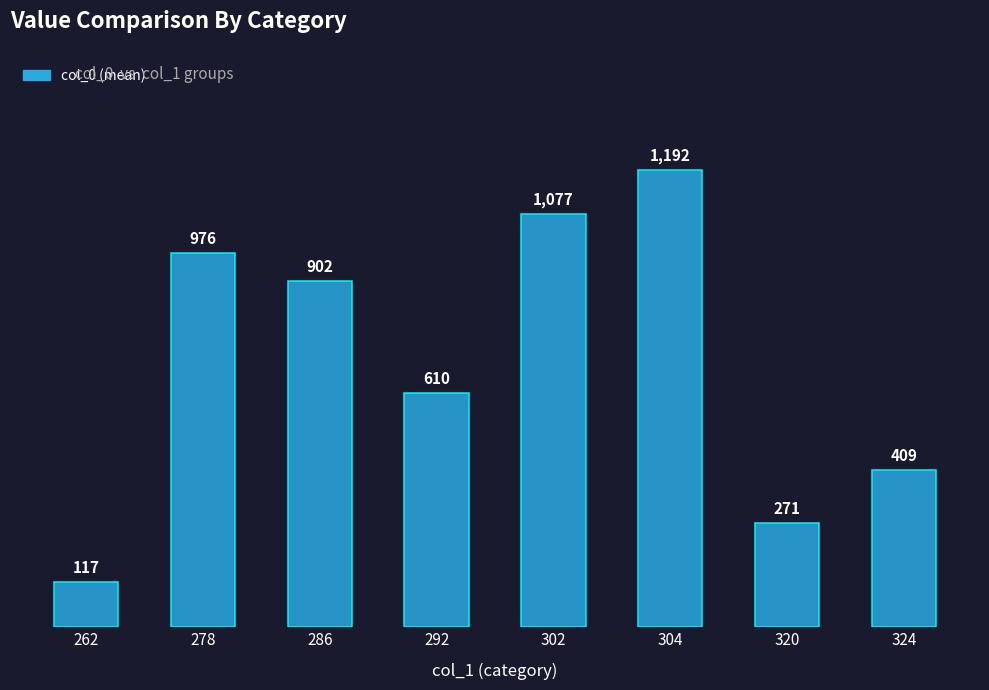

List the labels in order of value, smallest first.

262, 320, 324, 292, 286, 278, 302, 304